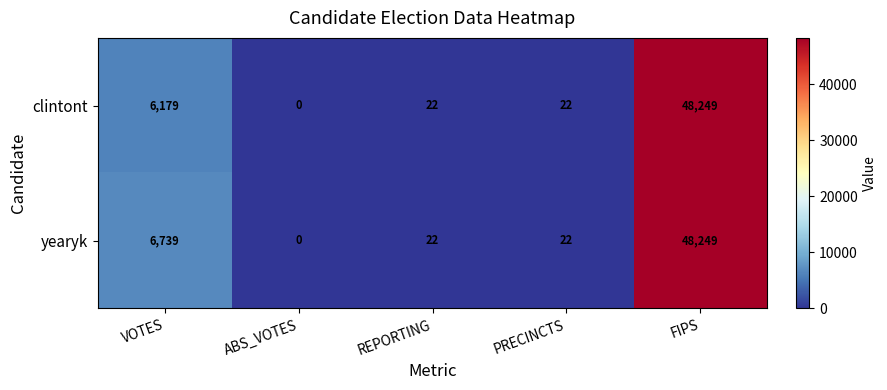

Rank the series by their average value, from highest to lowest.

yearyk, clintont